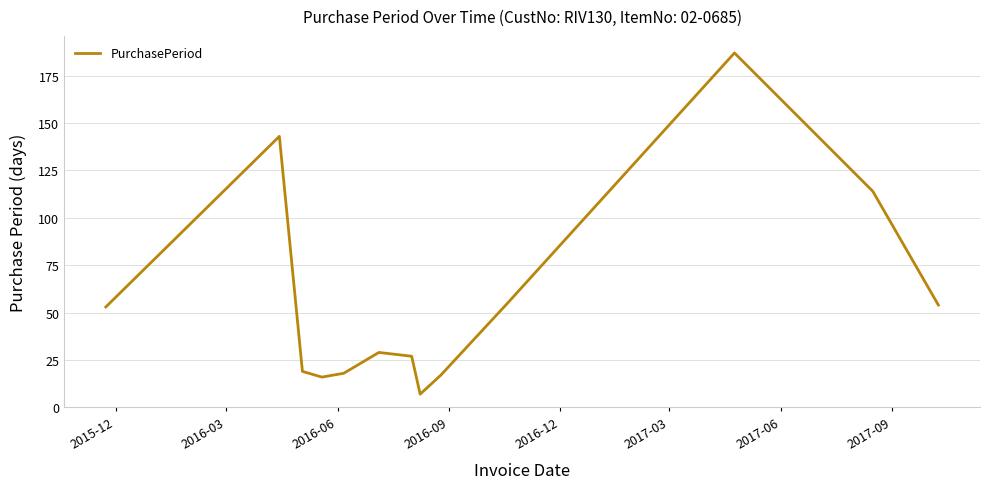

What is the minimum value shown in the chart?

7